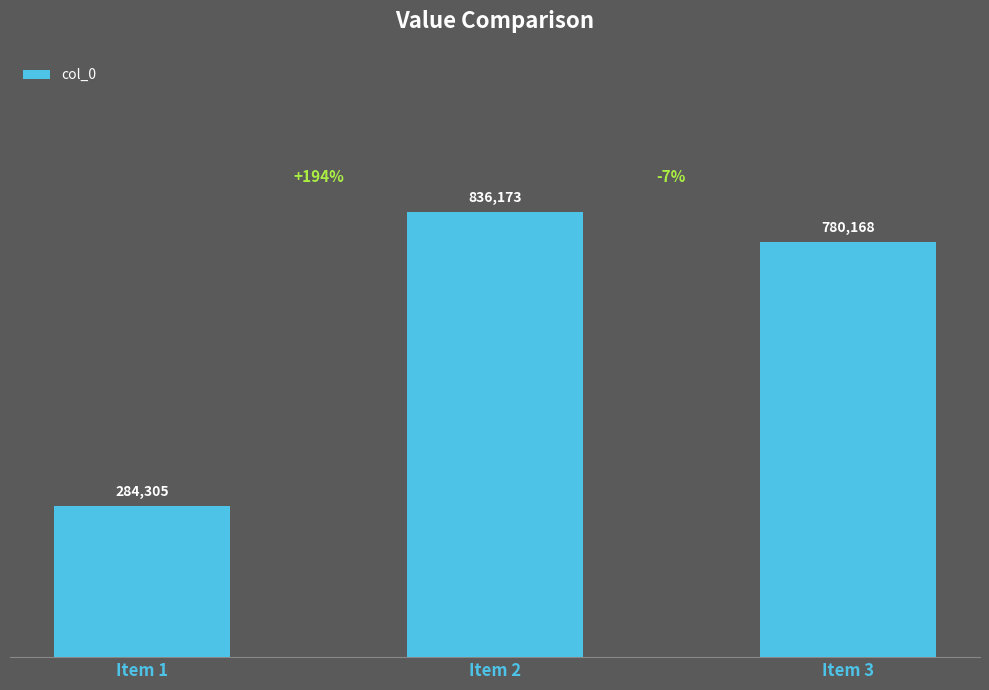

Which category has the highest value across all series?

Item 2